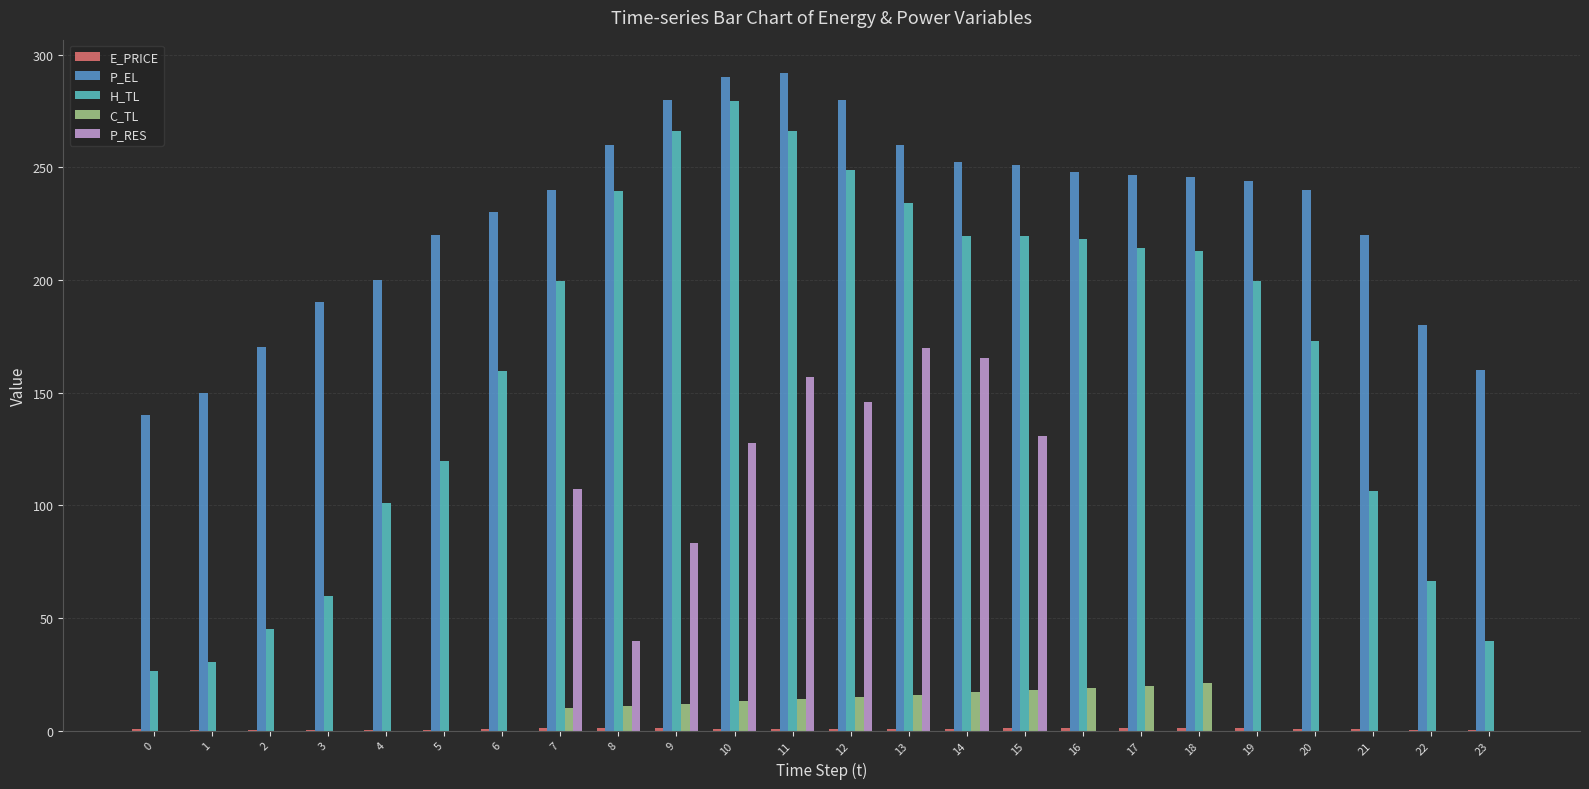

Which category has the highest value in the H_TL series?

10